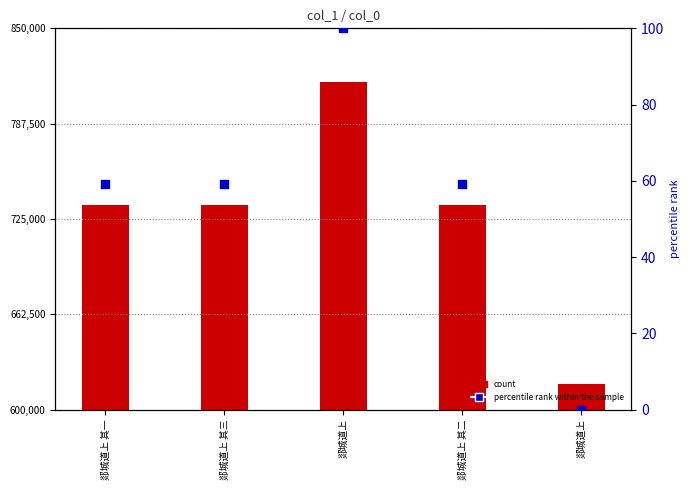

Which series reaches the maximum Y coordinate?

count